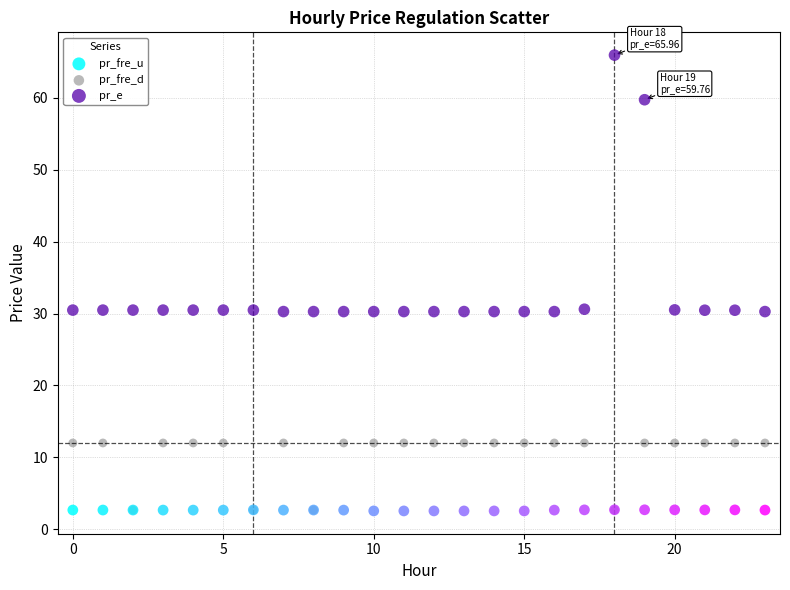

Which series has the widest spread of Y values?

pr_e